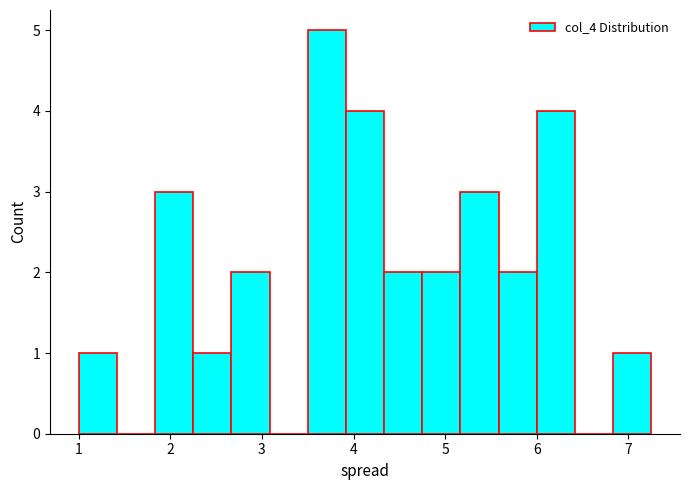

Reading left to right, list every bar in this chart as the range it spans on the x-axis followed by its height. Neither the bar edges nor the heights are printed on the chart, so give them approximately, as read against the axes.

1.0 to 1.4: 1
1.4 to 1.8: 0
1.8 to 2.3: 3
2.3 to 2.7: 1
2.7 to 3.1: 2
3.1 to 3.5: 0
3.5 to 3.9: 5
3.9 to 4.3: 4
4.3 to 4.8: 2
4.8 to 5.2: 2
5.2 to 5.6: 3
5.6 to 6.0: 2
6.0 to 6.4: 4
6.4 to 6.8: 0
6.8 to 7.3: 1